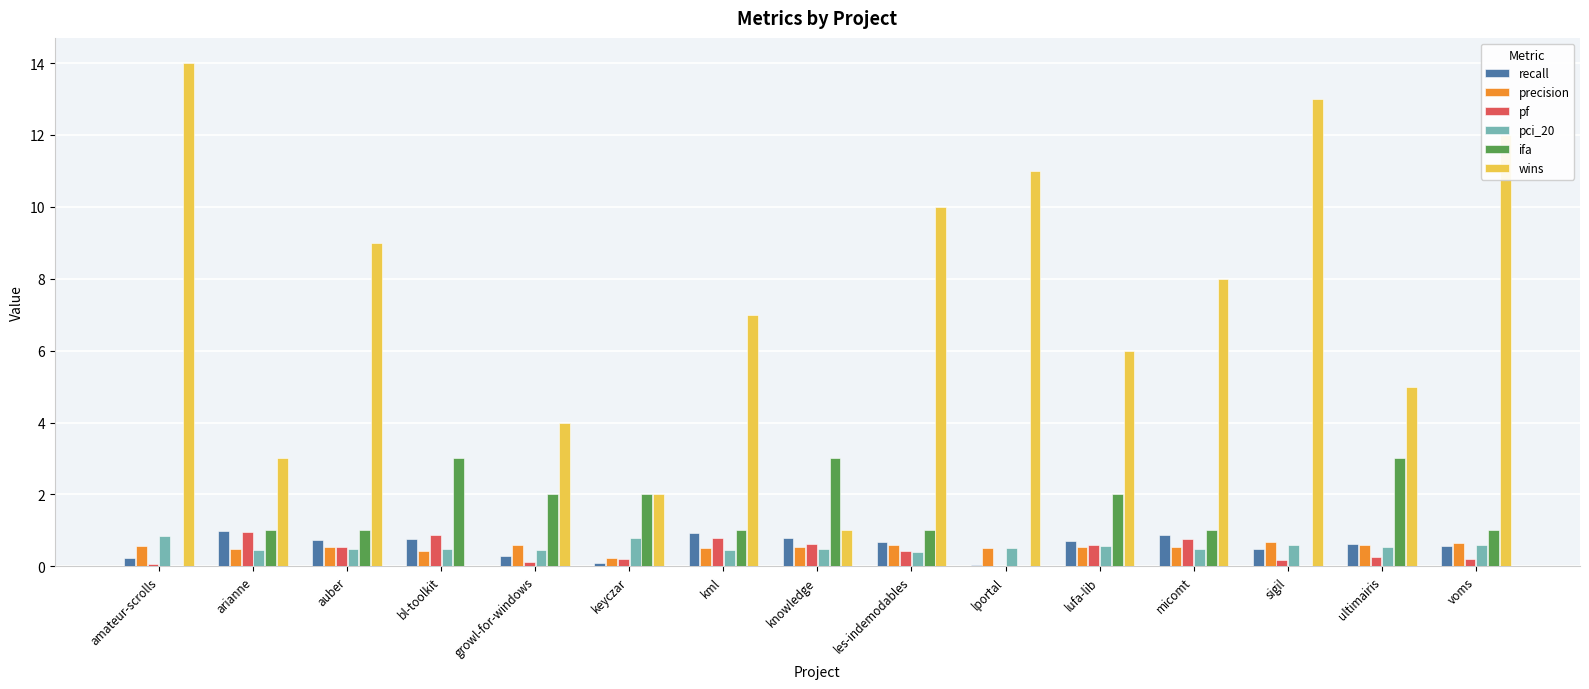

Which series has the largest total across all categories?

wins